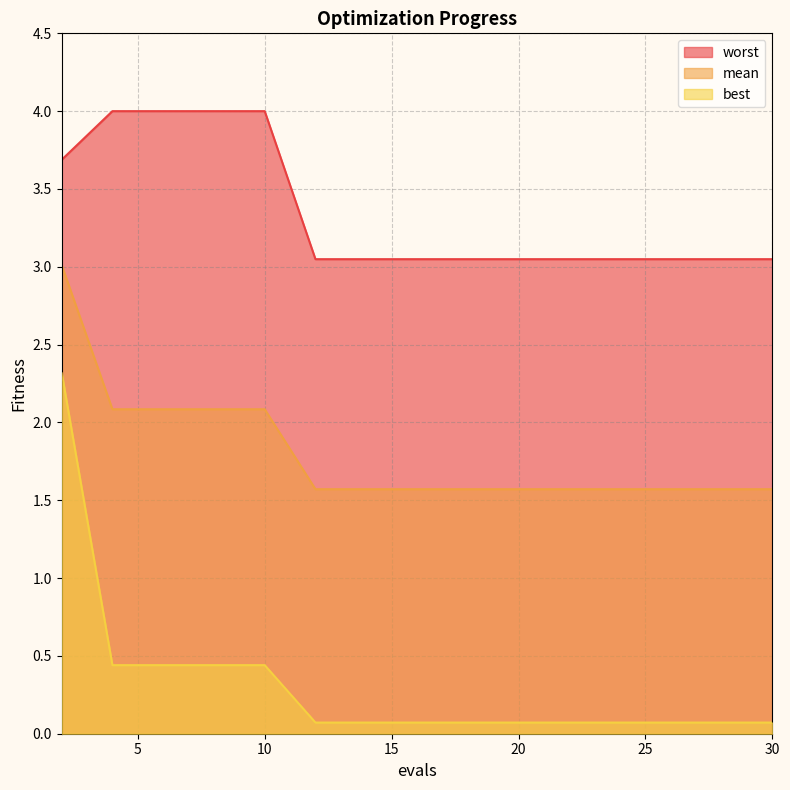

What is the spread (max minus min) of values at 14?

3.0